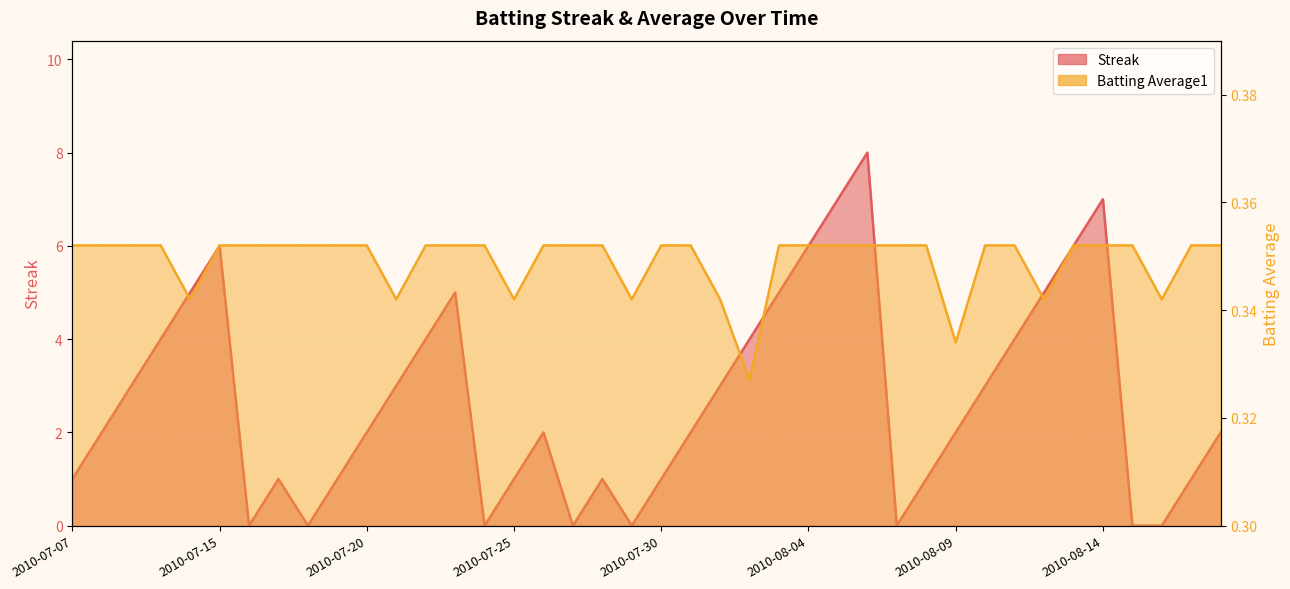

Where is Batting Average1 nearest to the value 0?

2010-08-02